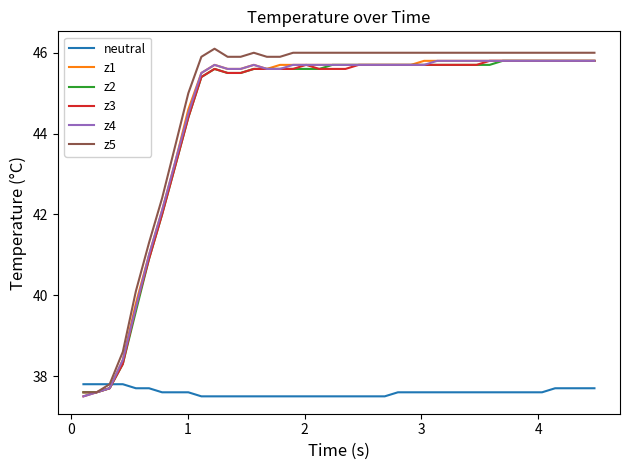

What is the highest value of the z3 series?

45.8